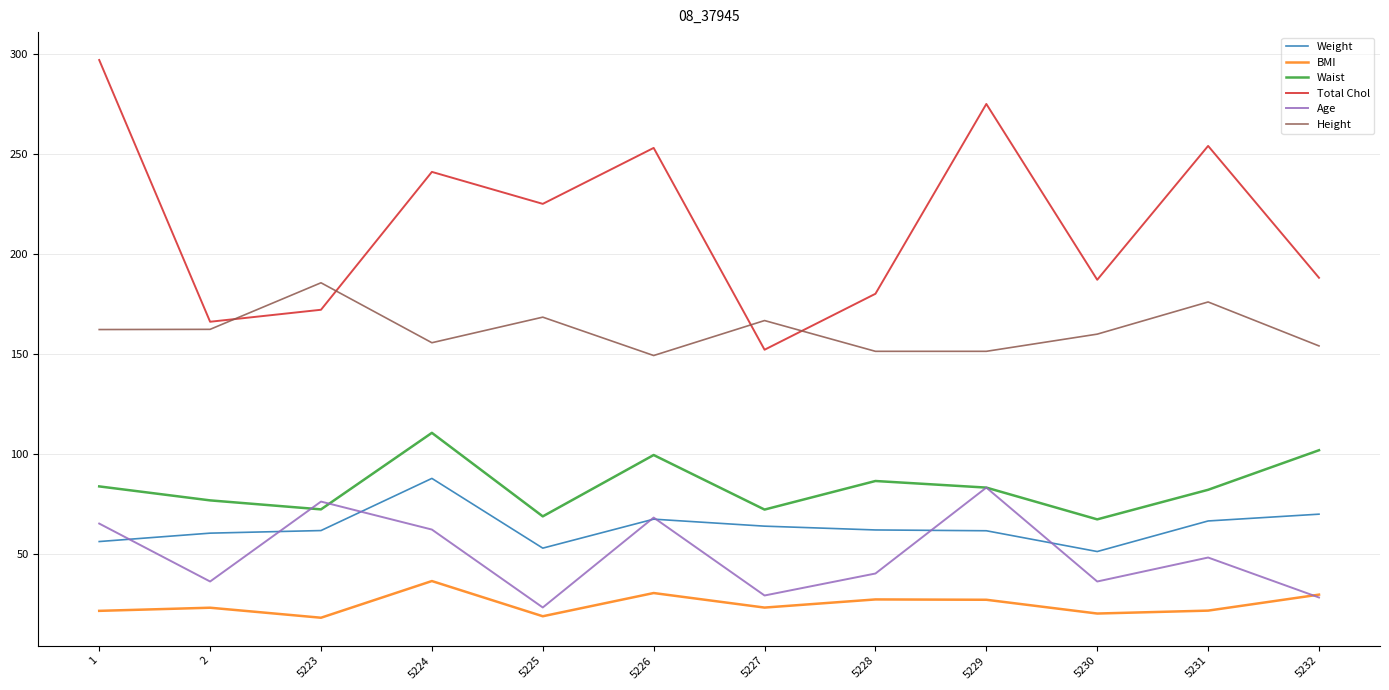

Is the value of Total Chol at 5228 greater than the value of Weight at 5231?

Yes